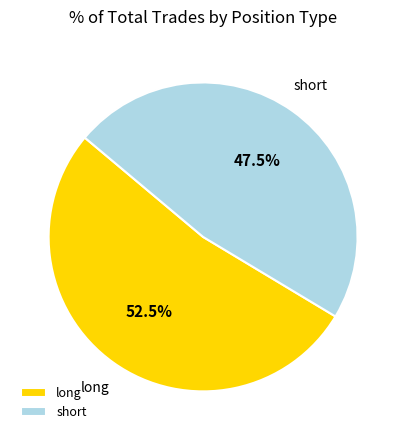

To the nearest percent, what is the difference between the long and short slice percentages?

5%